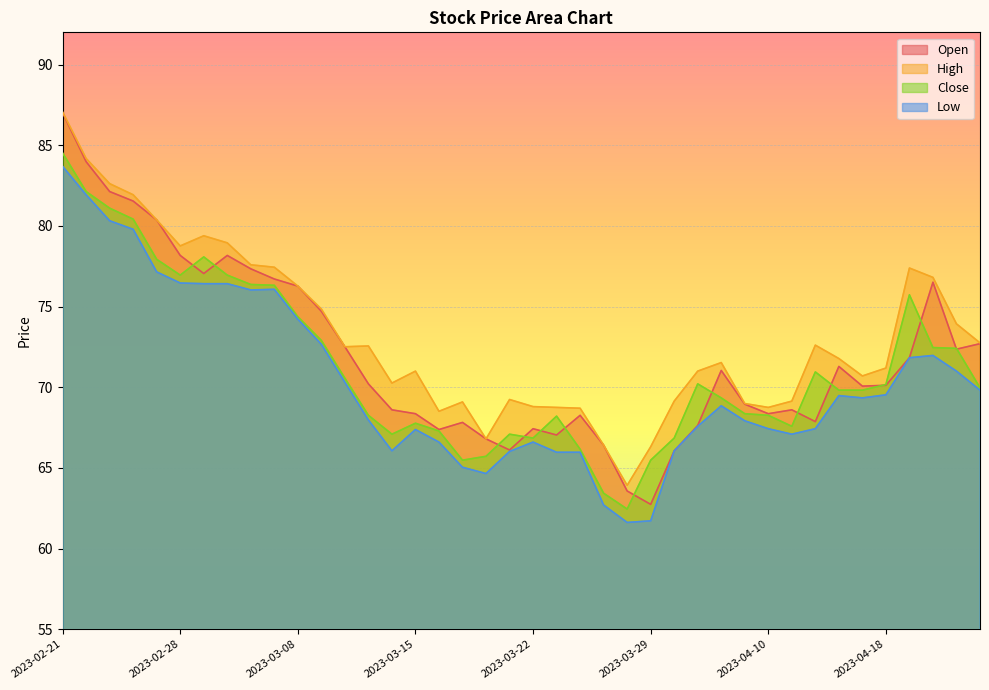

What are all the series names shown in the legend?

Open, High, Close, Low